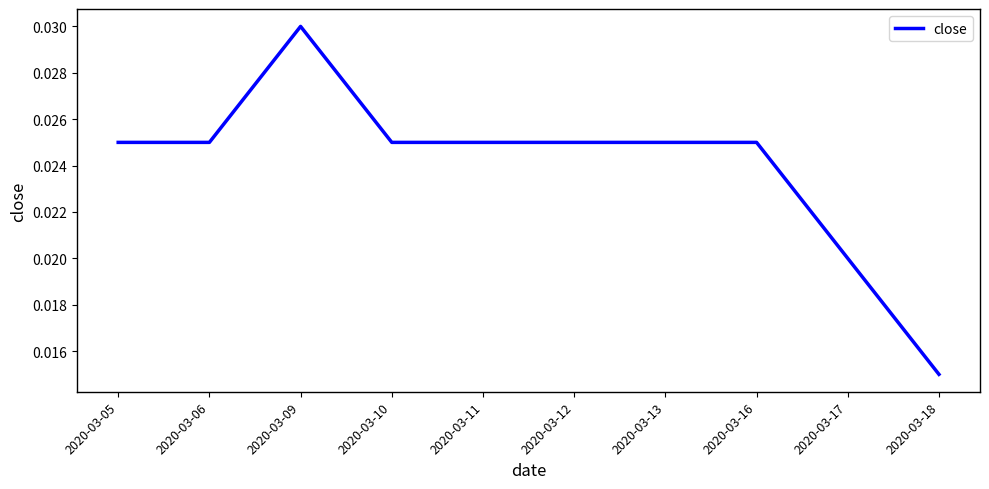

What is the sum of all values?

0.2